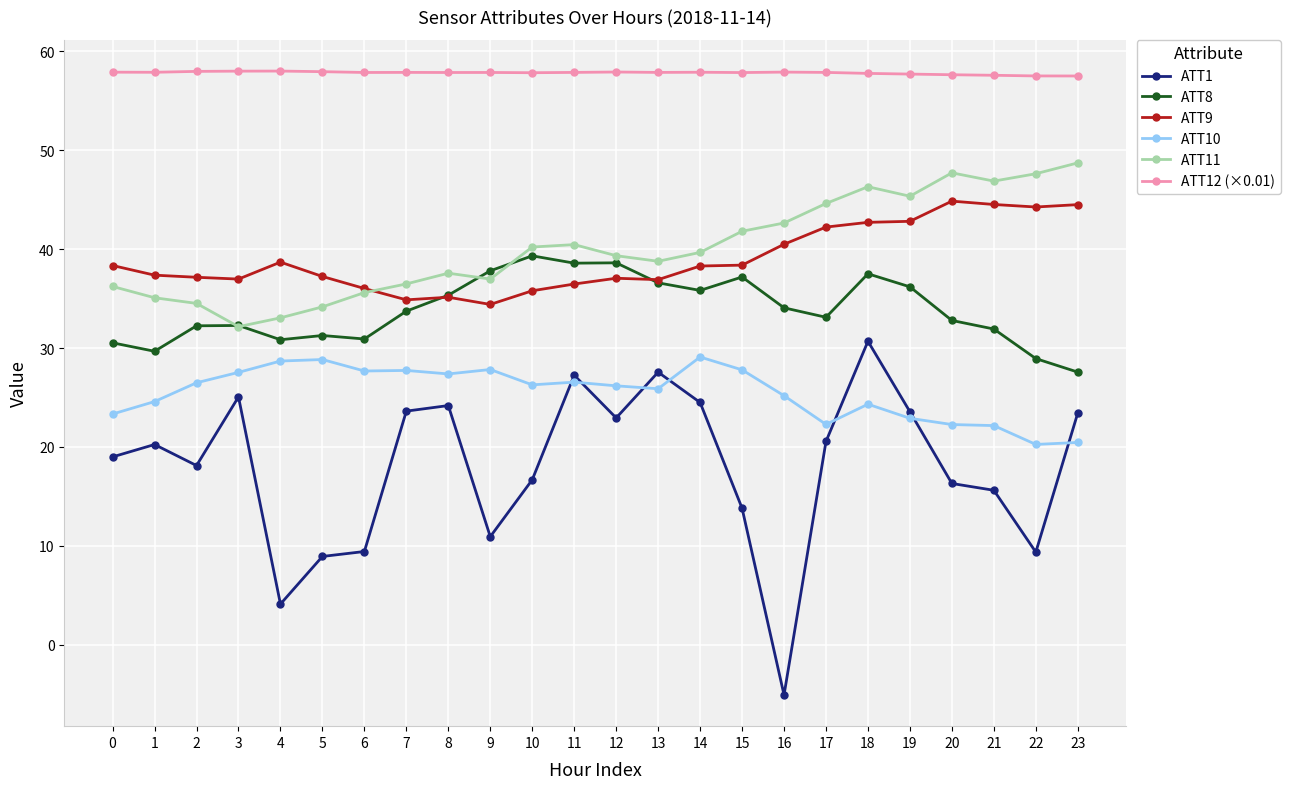

What is the difference between the maximum and minimum values in the ATT10 series?

8.8